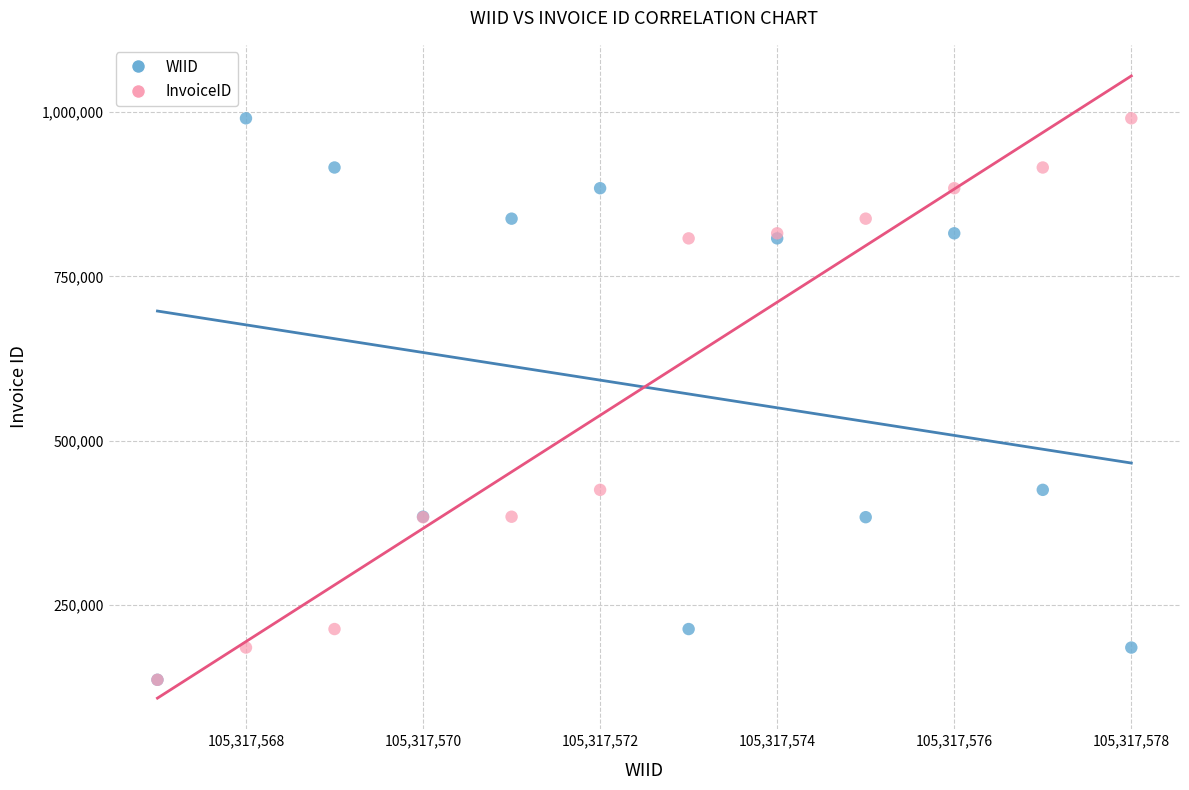

What are all the series names shown in the legend?

WIID, InvoiceID